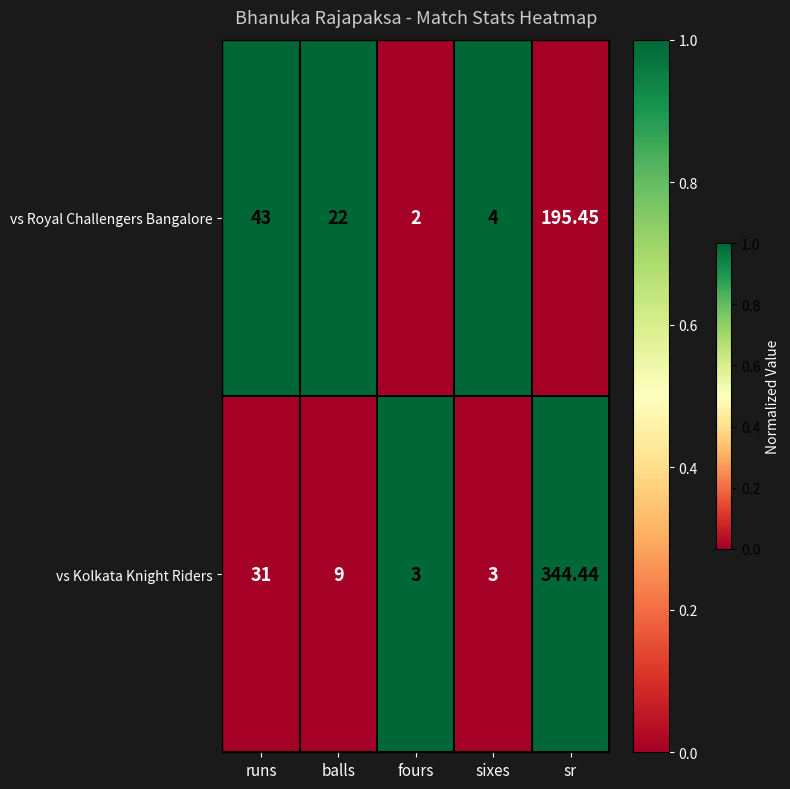

Is the value of vs Royal Challengers Bangalore at balls greater than the value of vs Kolkata Knight Riders at runs?

No